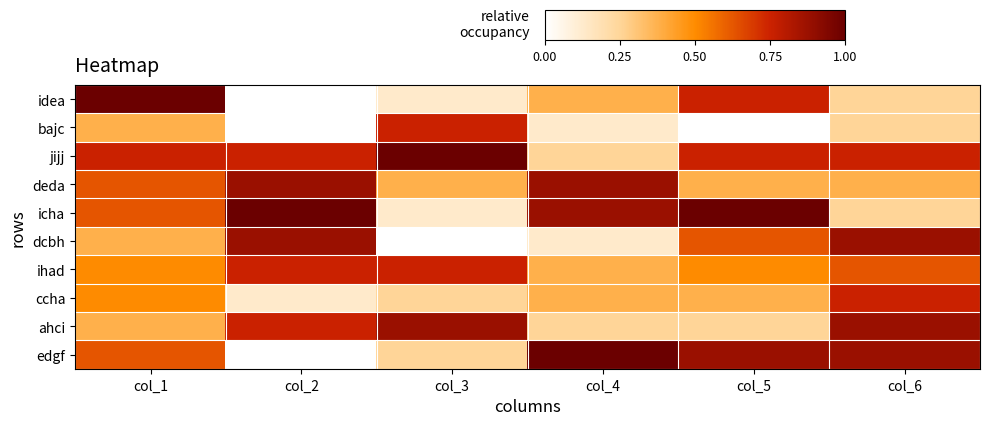

What is the difference between the highest and lowest values at col_3?

1.0